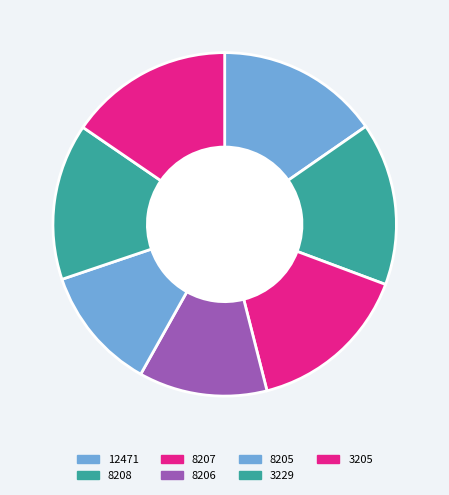

Which has a higher value, 8208 or 3229?

8208